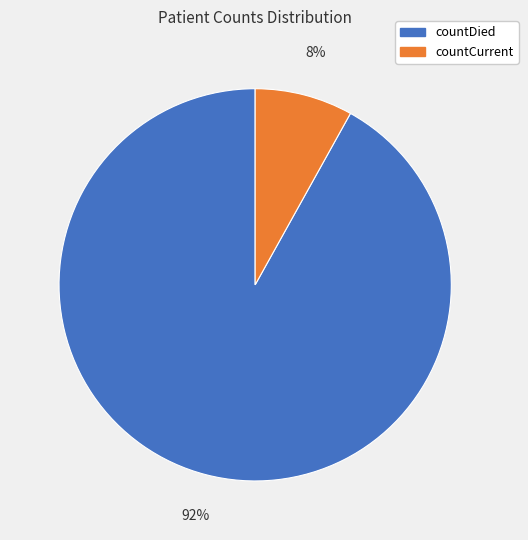

Which slice is the largest?

countDied